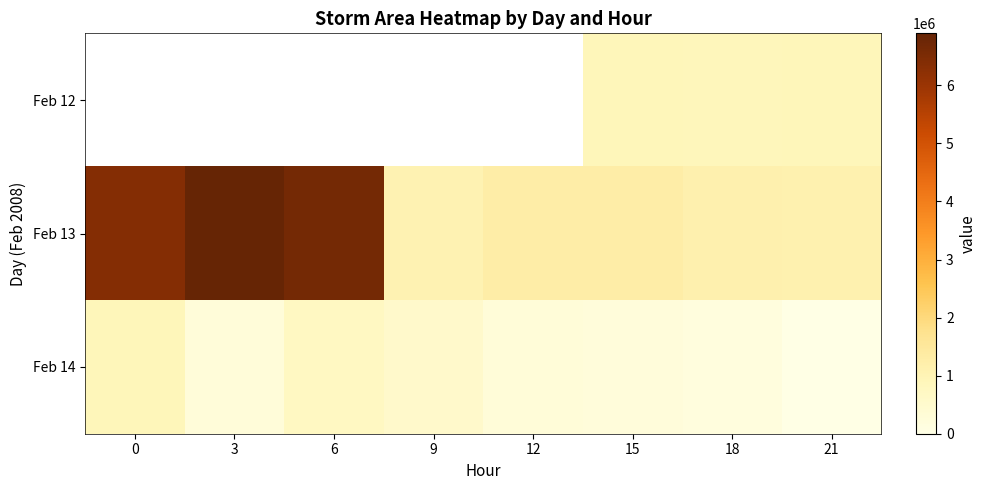

What is the spread (max minus min) of values at 21?

1130625.0